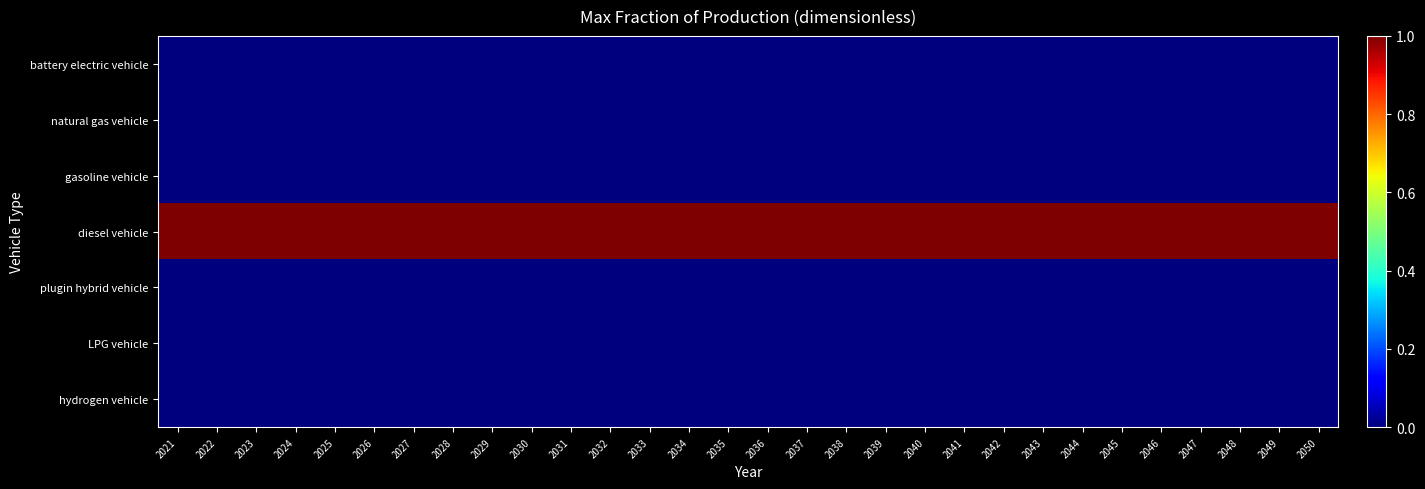

Which series has the widest spread of values?

battery electric vehicle